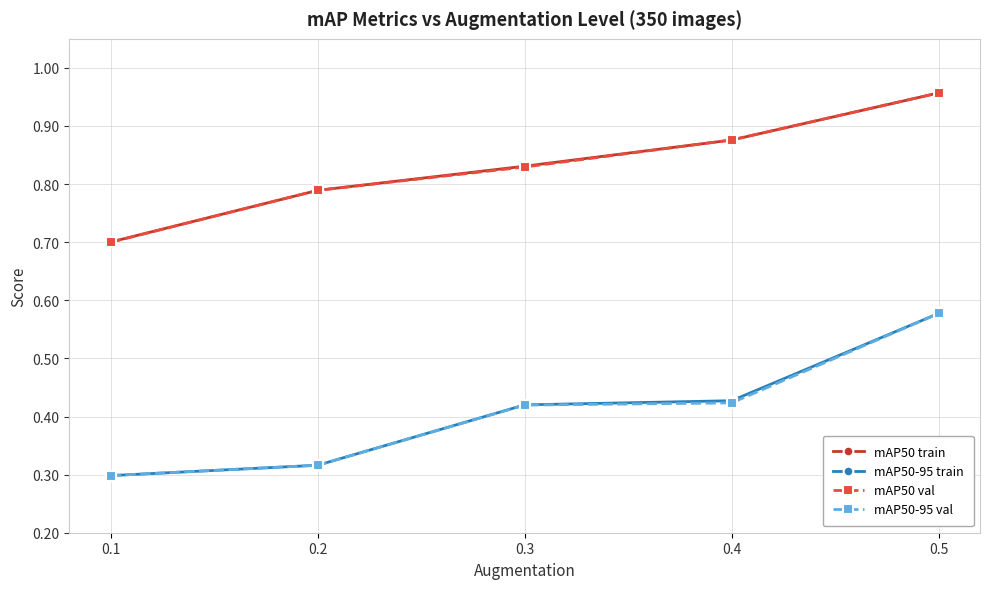

Which series has the widest spread of values?

mAP50-95 train